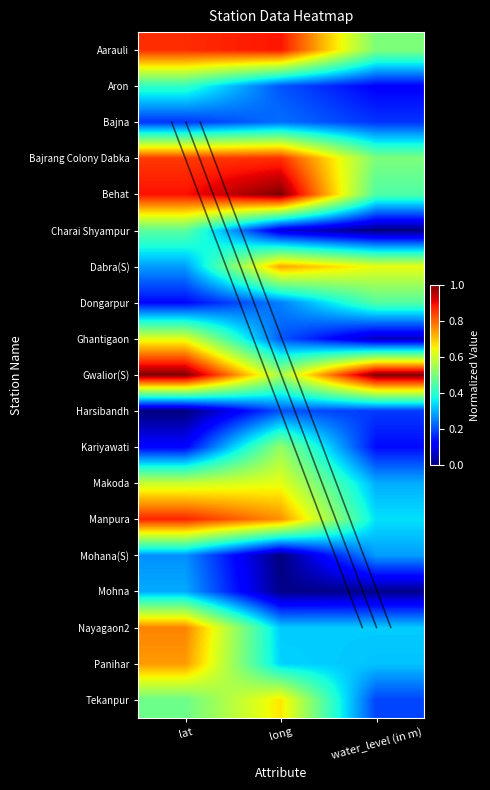

What is the maximum value shown in the chart?

1.0